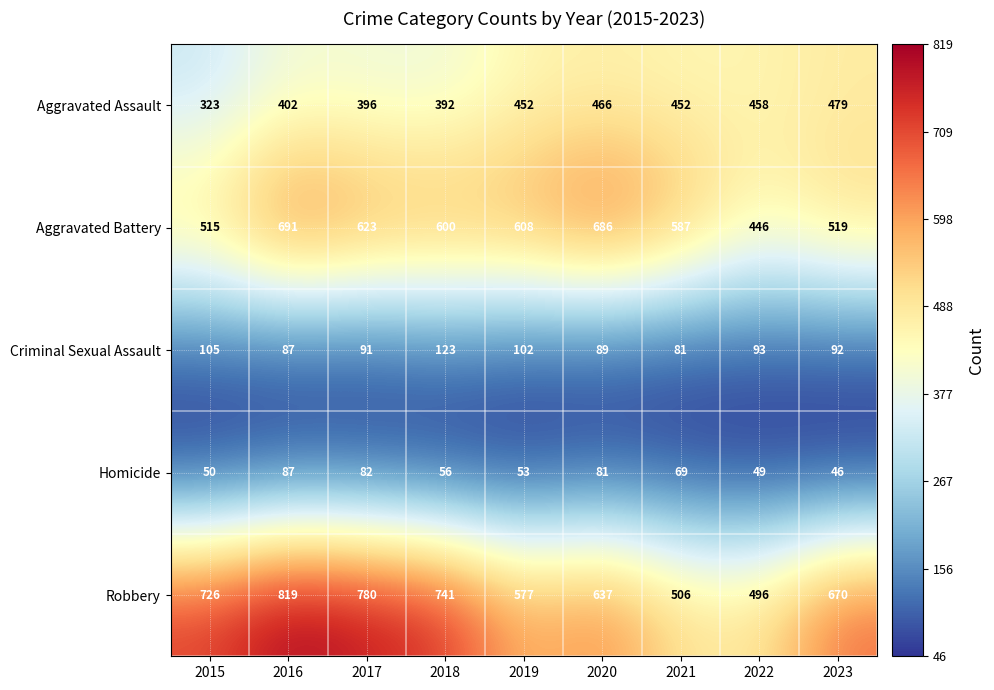

Which series has the largest total across all categories?

Robbery